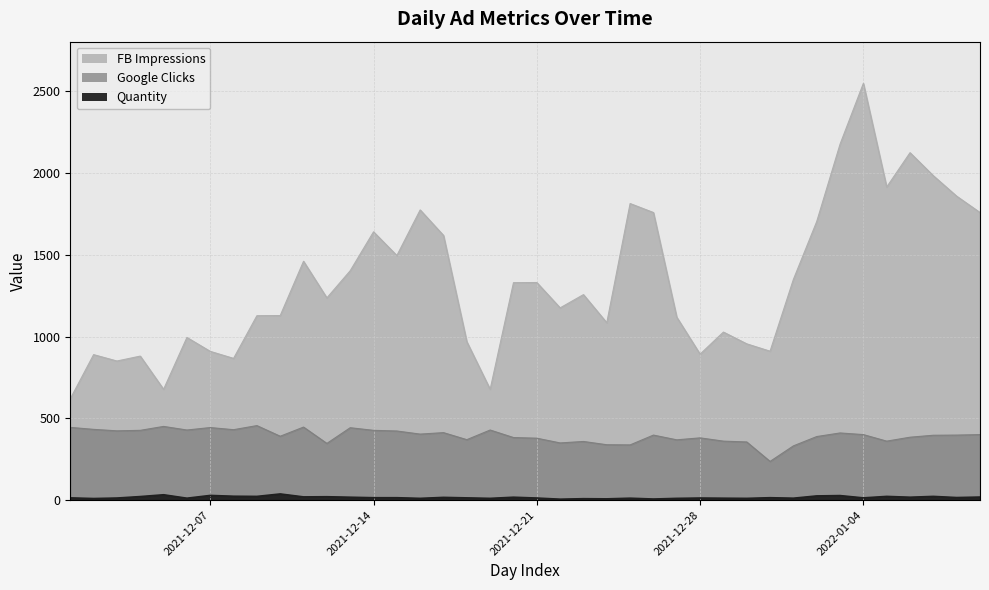

What position from the right is 2021-12-18?

23